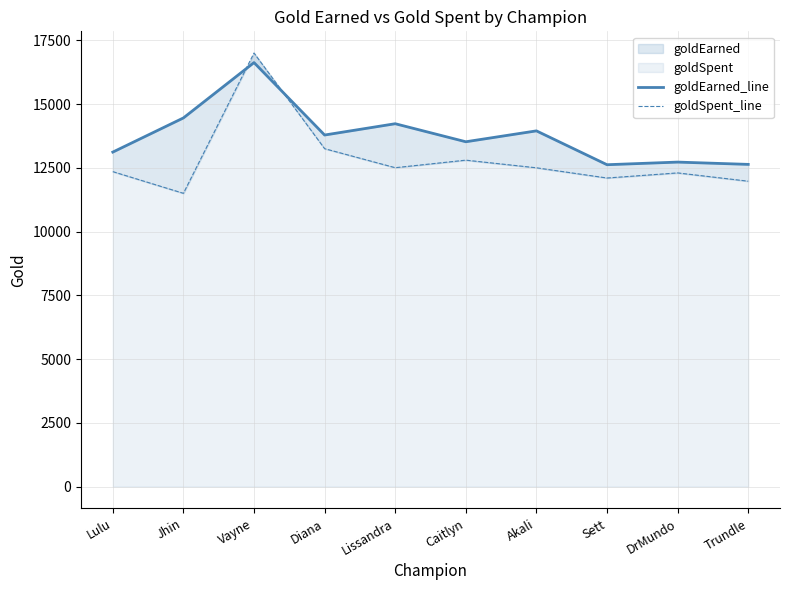

What is the minimum value shown in the chart?

11500